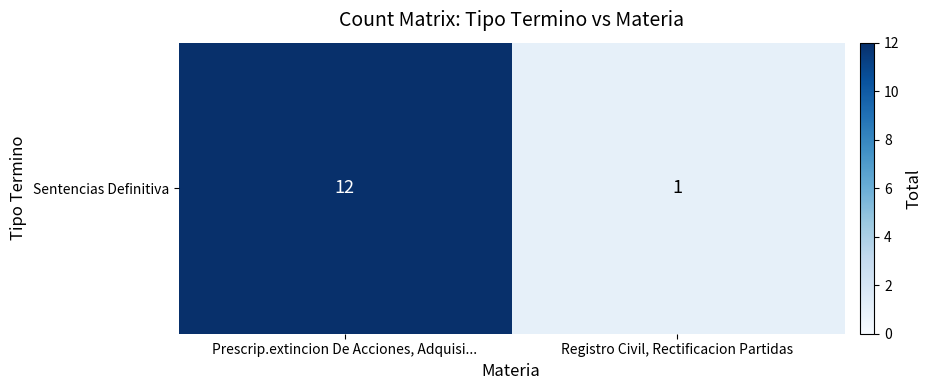

True or false: the data shows 12 at Prescrip.extincion De Acciones, Adquisi....

True